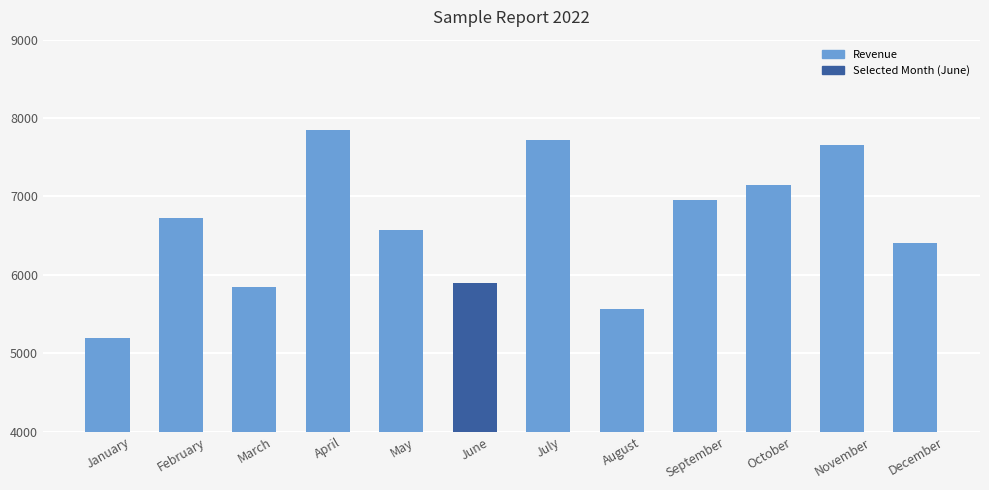

What is the change in value from February to September?

+231